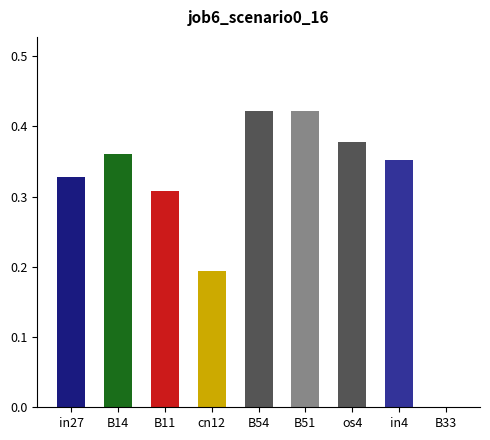

Between B33 and os4, which is larger?

os4